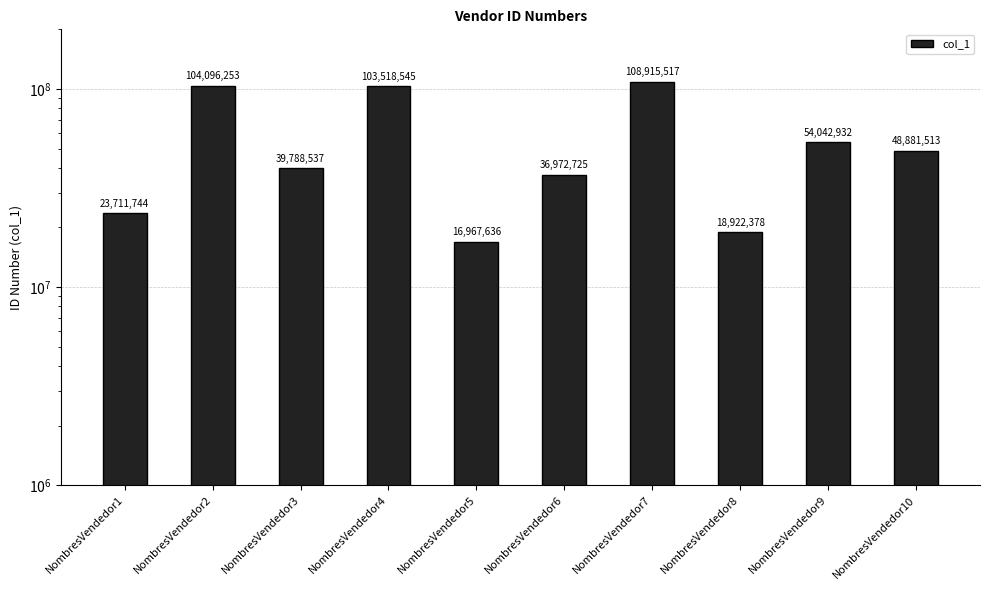

Count the number of categories in the chart.

10